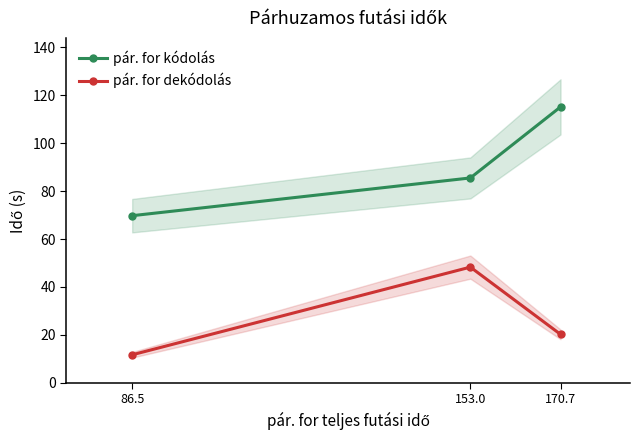

At which category is the sum across all series the highest?

170.7